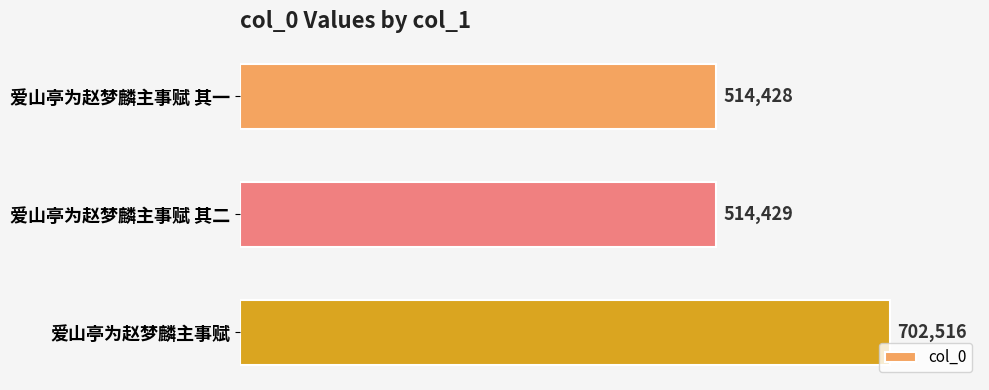

True or false: the data shows 514428 at 爱山亭为赵梦麟主事赋 其一.

True